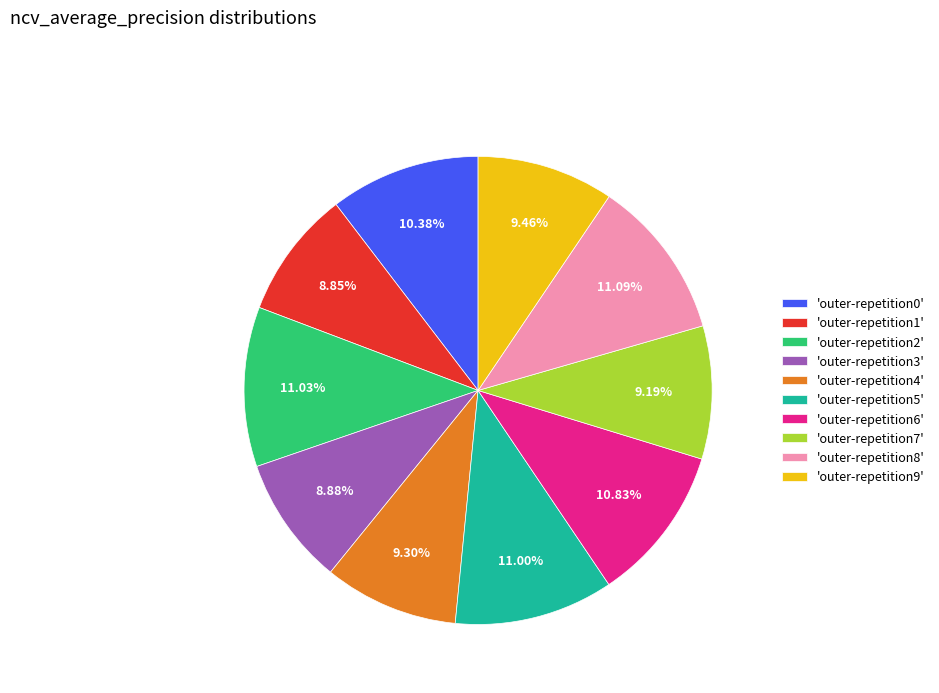

How many segments does this pie chart have?

10